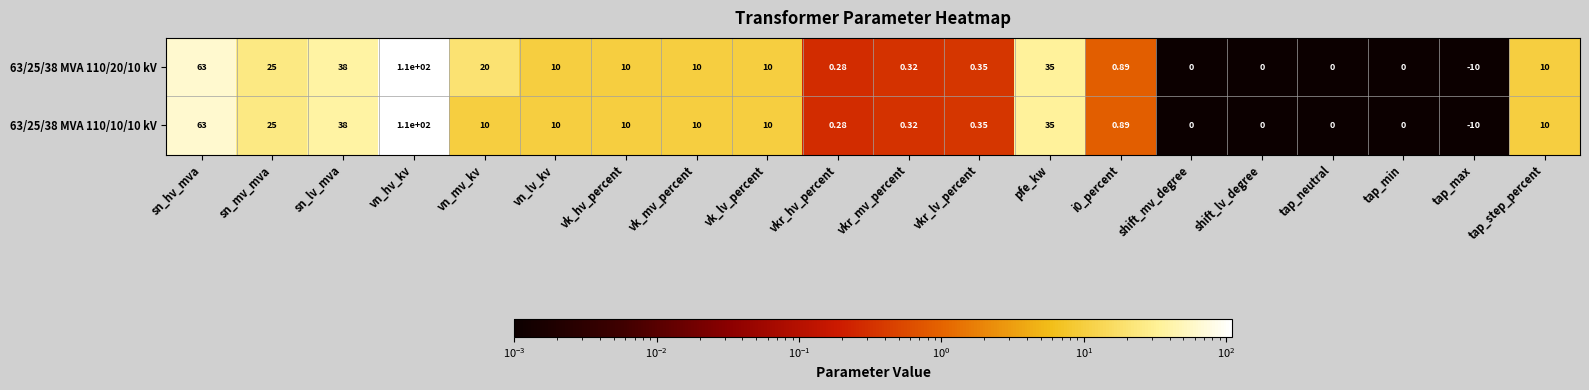

At which label does 63/25/38 MVA 110/20/10 kV reach its minimum?

tap_max